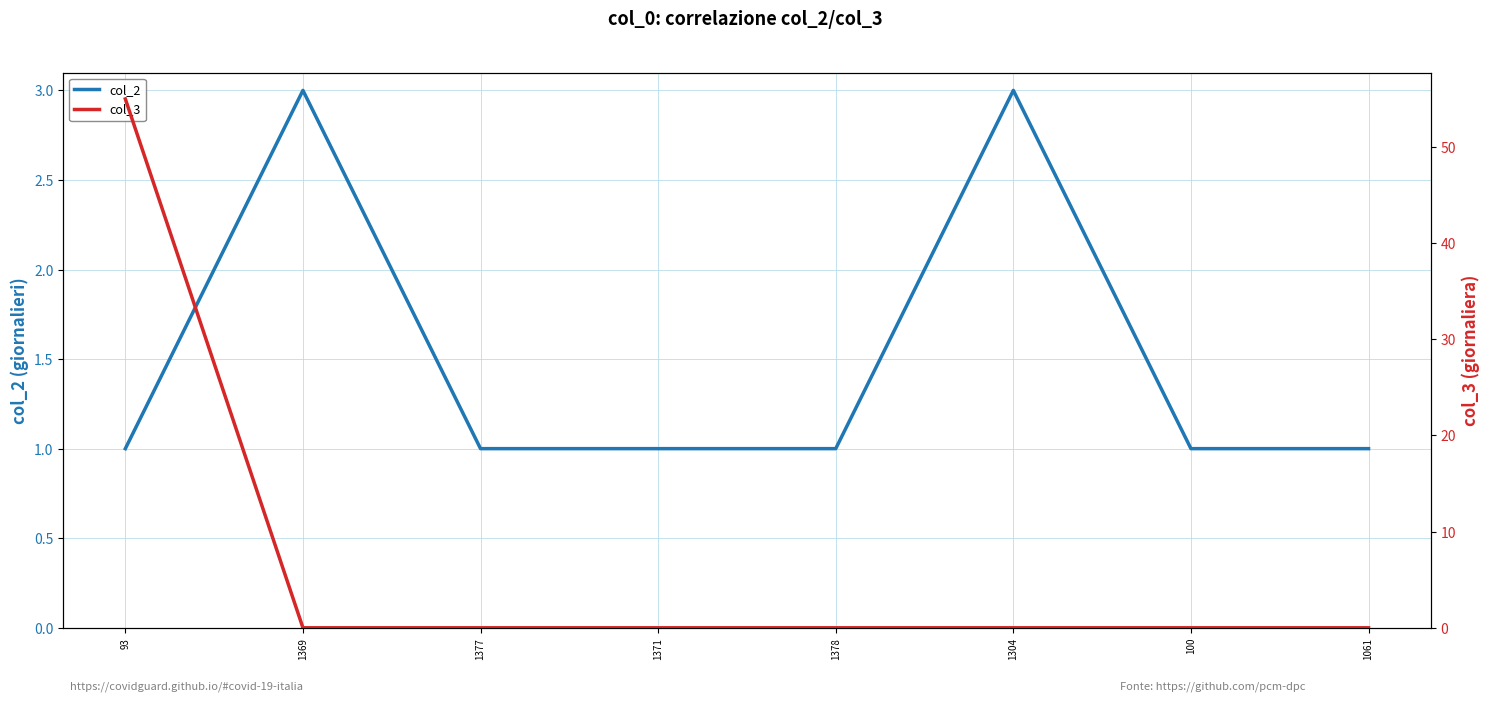

Count the col_2 values in the range 1 to 3.

8